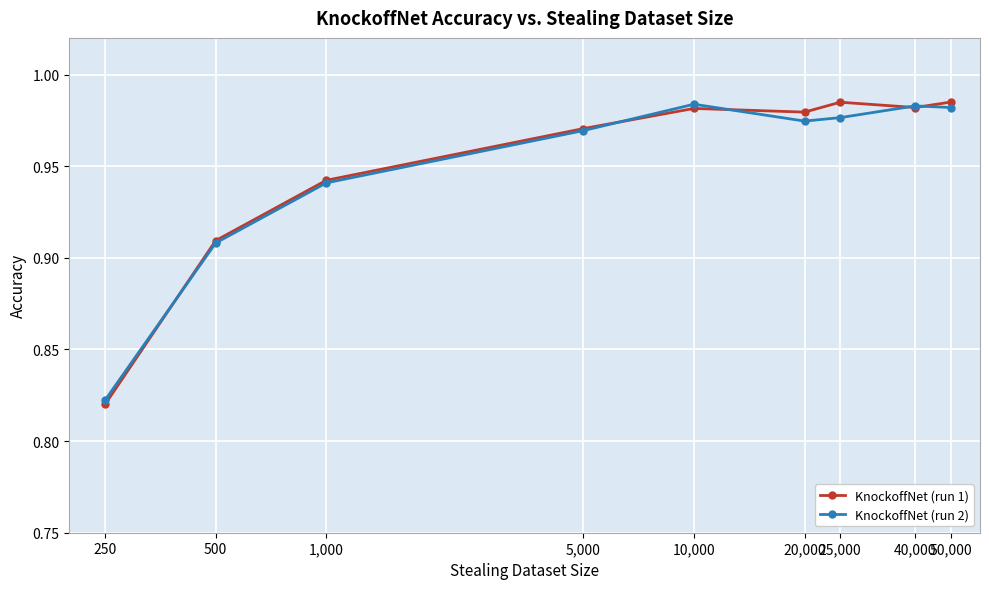

At how many categories does at least one series exceed 0?

9